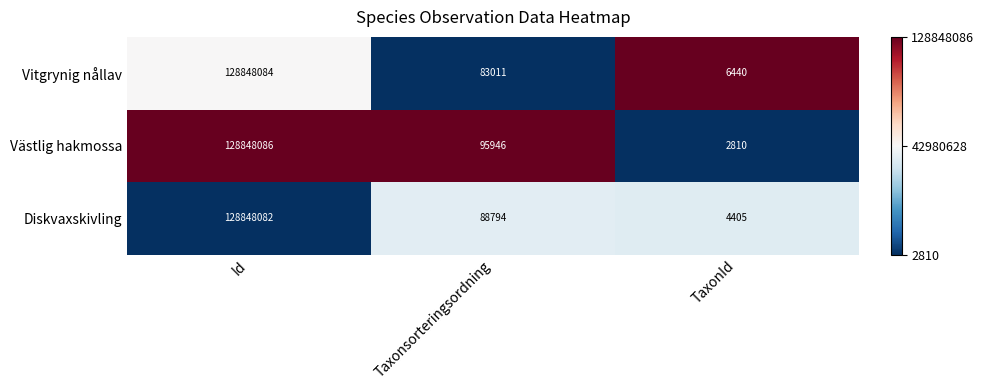

Where does the Vitgrynig nållav series first go above 83011?

Id